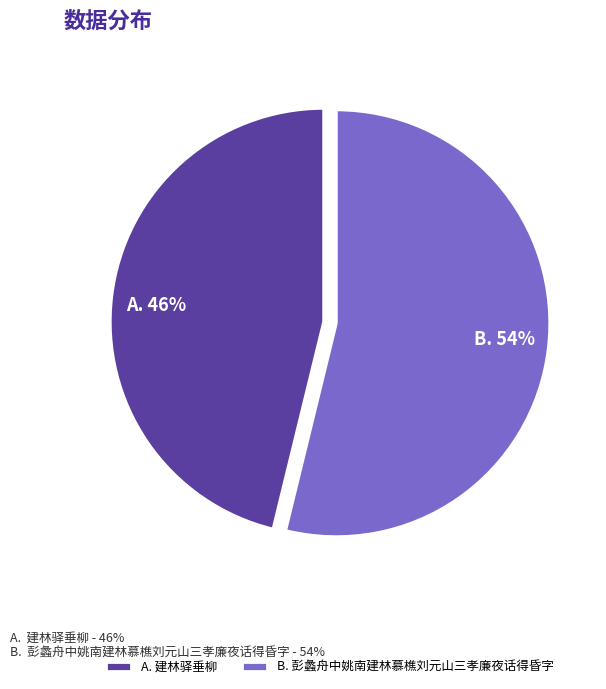

Which slice is the largest?

B. 彭蠡舟中姚南建林慕樵刘元山三孝廉夜话得昏字